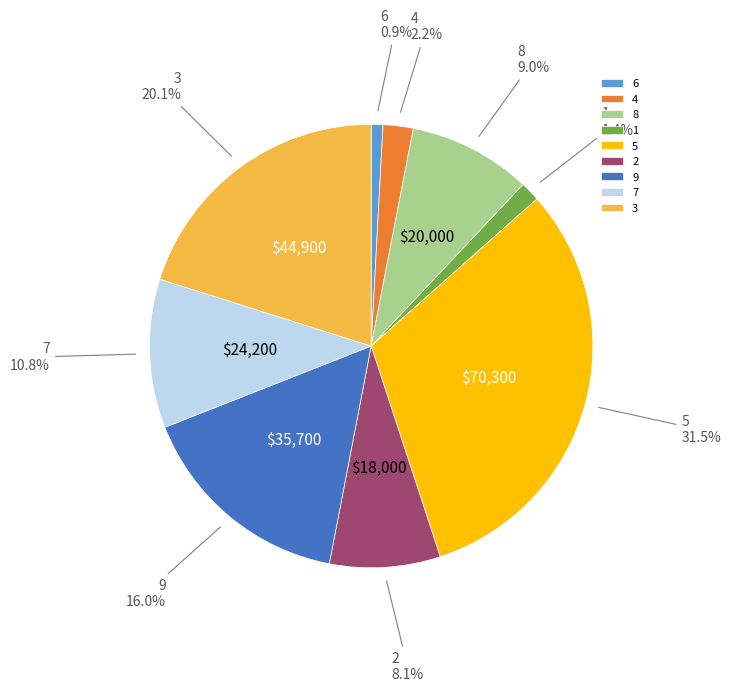

To the nearest percent, what is the average slice percentage?

11%